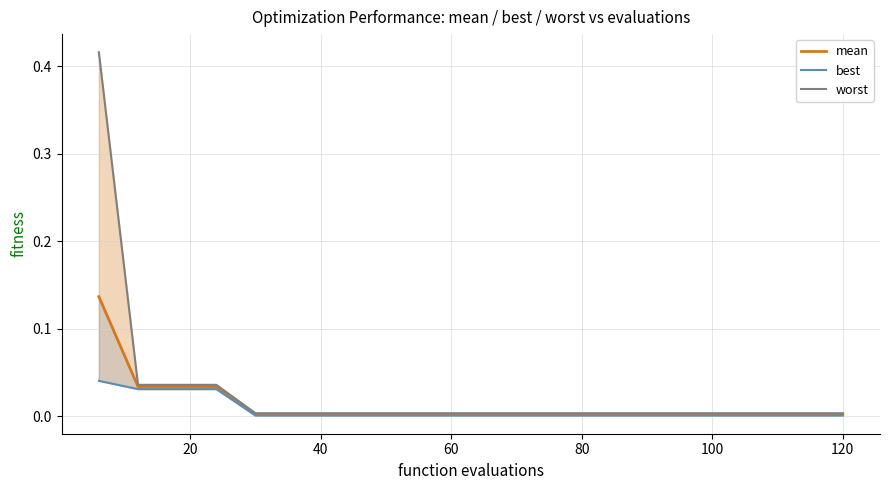

True or false: worst and mean cross at least once.

False